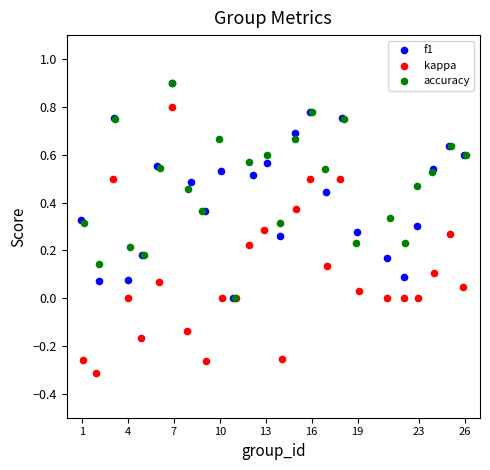

What are all the series names shown in the legend?

f1, kappa, accuracy